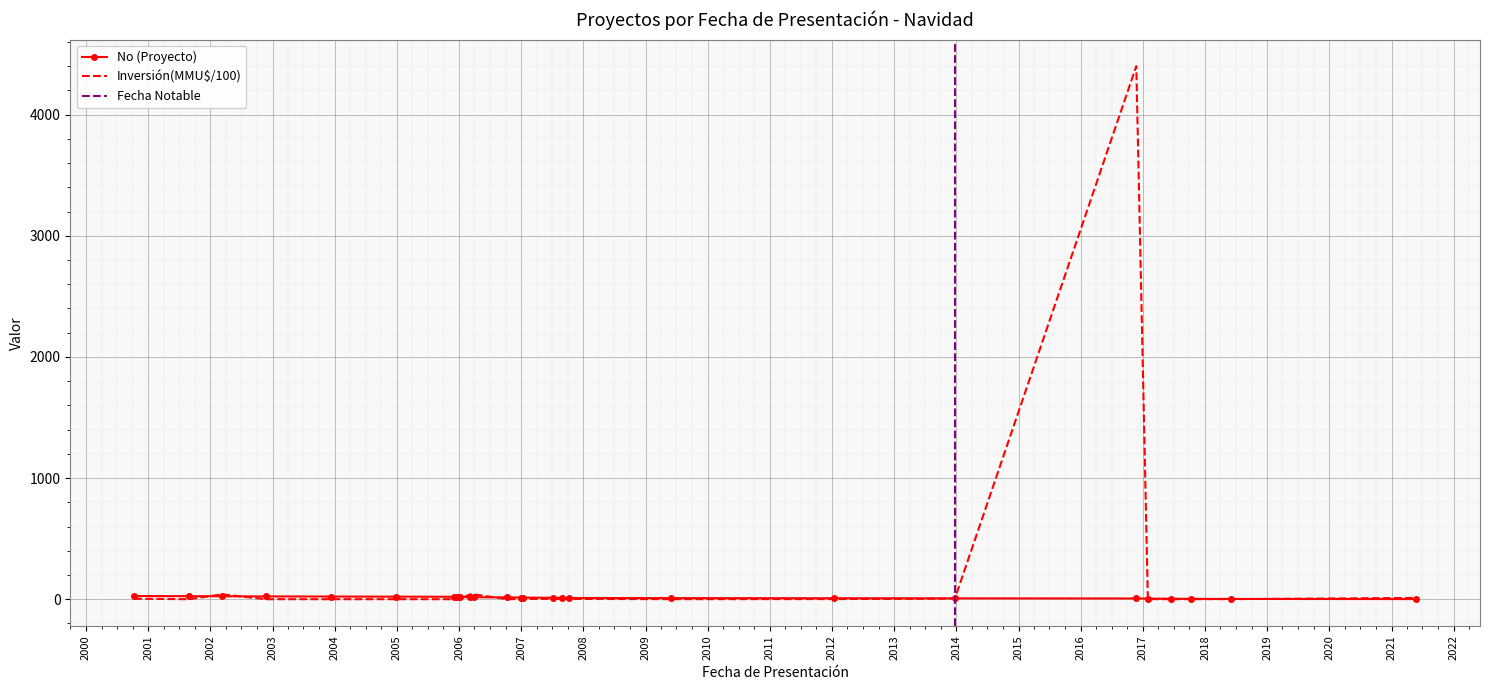

The chart shows a value of 38 at 31/05/2018. True or false?

False